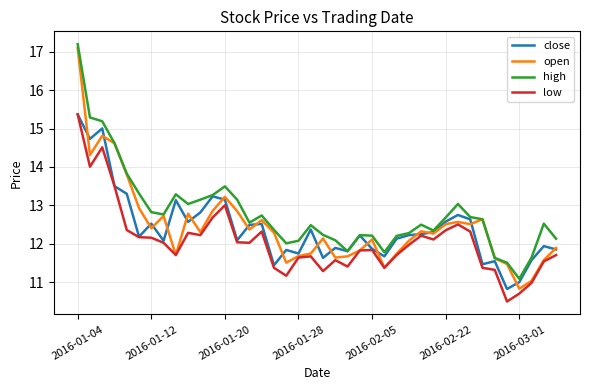

Which series has the largest range (max minus min)?

open